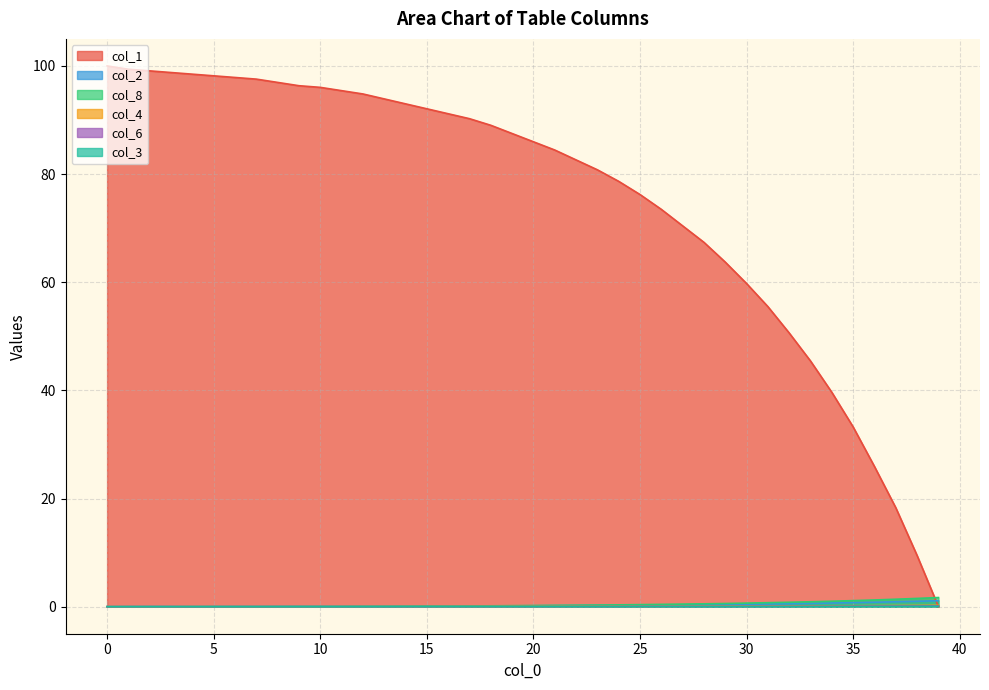

Reading right to left, extract all data points from this chart.

col_1: 39=0.0	38=9.5	37=18.3	36=25.9	35=33.2	34=39.6	33=45.4	32=50.6	31=55.5	30=59.8	29=63.7	28=67.4	27=70.4	26=73.5	25=76.2	24=78.7	23=80.8	22=82.6	21=84.5	20=86.0	19=87.5	18=89.0	17=90.2	16=91.2	15=92.1	14=93.0	13=93.9	12=94.8	11=95.4	10=96.0	9=96.3	8=97.0	7=97.6	6=97.9	5=98.2	4=98.5	3=98.8	2=99.1	1=99.4	0=100.0
col_2: 39=1.1	38=1.0	37=0.9	36=0.8	35=0.8	34=0.7	33=0.6	32=0.6	31=0.5	30=0.5	29=0.4	28=0.4	27=0.3	26=0.3	25=0.3	24=0.2	23=0.2	22=0.2	21=0.2	20=0.2	19=0.1	18=0.1	17=0.1	16=0.1	15=0.1	14=0.1	13=0.1	12=0.1	11=0.1	10=0.1	9=0.1	8=0.1	7=0.0	6=0.0	5=0.0	4=0.0	3=0.0	2=0.0	1=0.0	0=0.0
col_8: 39=1.7	38=1.5	37=1.4	36=1.2	35=1.1	34=1.0	33=0.9	32=0.8	31=0.7	30=0.7	29=0.6	28=0.5	27=0.5	26=0.4	25=0.4	24=0.3	23=0.3	22=0.3	21=0.2	20=0.2	19=0.2	18=0.2	17=0.1	16=0.1	15=0.1	14=0.1	13=0.1	12=0.1	11=0.1	10=0.0	9=0.0	8=0.0	7=0.0	6=0.0	5=0.0	4=0.0	3=0.0	2=0.0	1=0.0	0=0.0
col_4: 39=0.3	38=0.2	37=0.2	36=0.2	35=0.2	34=0.2	33=0.1	32=0.1	31=0.1	30=0.1	29=0.1	28=0.1	27=0.1	26=0.1	25=0.1	24=0.1	23=0.1	22=0.1	21=0.0	20=0.0	19=0.0	18=0.0	17=0.0	16=0.0	15=0.0	14=0.0	13=0.0	12=0.0	11=0.0	10=0.0	9=0.0	8=0.0	7=0.0	6=0.0	5=0.0	4=0.0	3=0.0	2=0.0	1=0.0	0=0.0
col_6: 39=0.1	38=0.1	37=0.1	36=0.1	35=0.1	34=0.1	33=0.1	32=0.1	31=0.1	30=0.1	29=0.1	28=0.1	27=0.0	26=0.0	25=0.0	24=0.0	23=0.0	22=0.0	21=0.0	20=0.0	19=0.0	18=0.0	17=0.0	16=0.0	15=0.0	14=0.0	13=0.0	12=0.0	11=0.0	10=0.0	9=0.0	8=0.0	7=0.0	6=0.0	5=0.0	4=0.0	3=0.0	2=0.0	1=0.0	0=0.0
col_3: 39=0.1	38=0.1	37=0.1	36=0.1	35=0.0	34=0.0	33=0.0	32=0.0	31=0.0	30=0.0	29=0.0	28=0.0	27=0.0	26=0.0	25=0.0	24=0.0	23=0.0	22=0.0	21=0.0	20=0.0	19=0.0	18=0.0	17=0.0	16=0.0	15=0.0	14=0.0	13=0.0	12=0.0	11=0.0	10=0.0	9=0.0	8=0.0	7=0.0	6=0.0	5=0.0	4=0.0	3=0.0	2=0.0	1=0.0	0=0.0